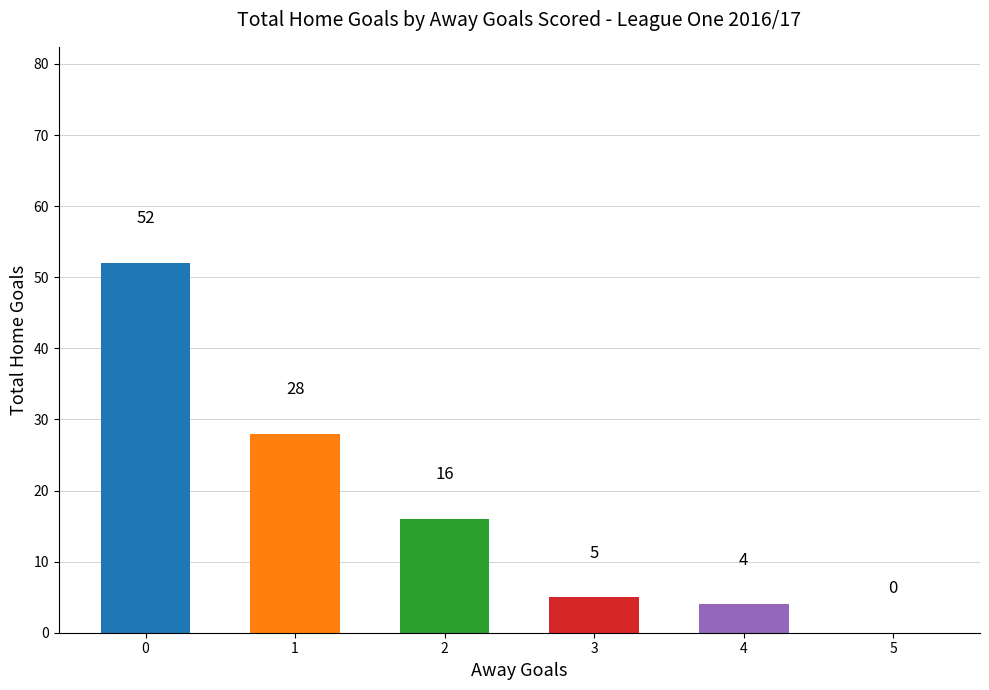

What is the change in value from 0 to 3?

-47